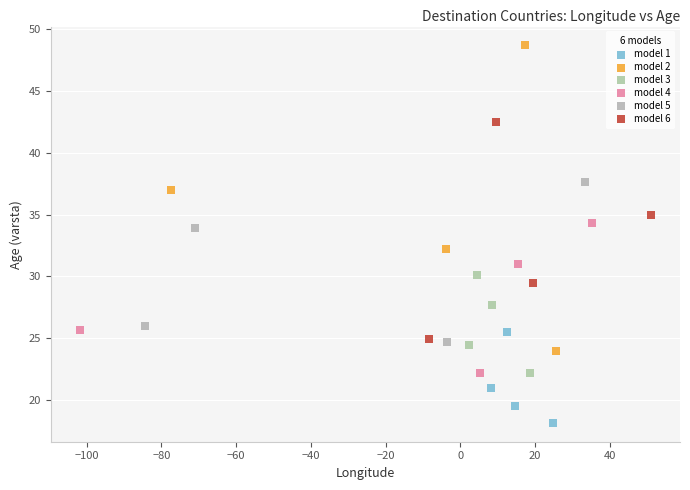

What are all the series names shown in the legend?

model 1, model 2, model 3, model 4, model 5, model 6